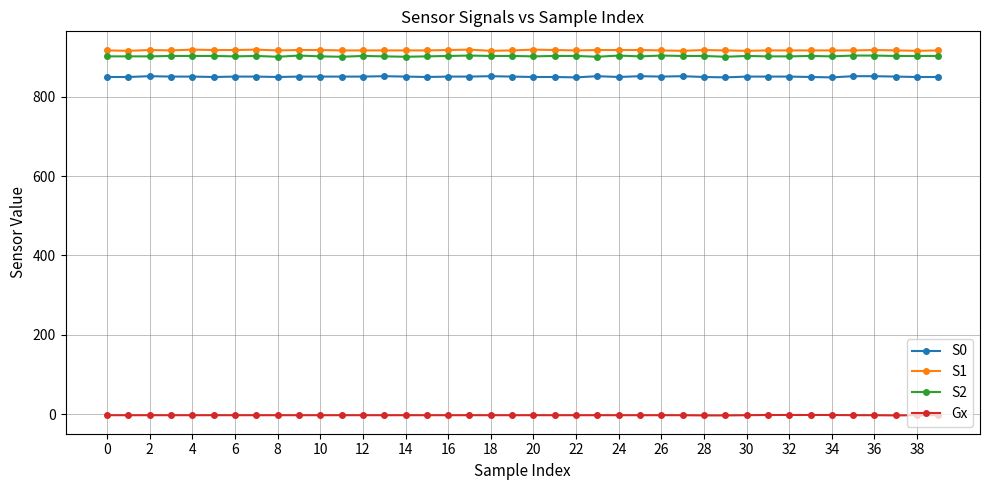

How many lines are shown in the chart?

4